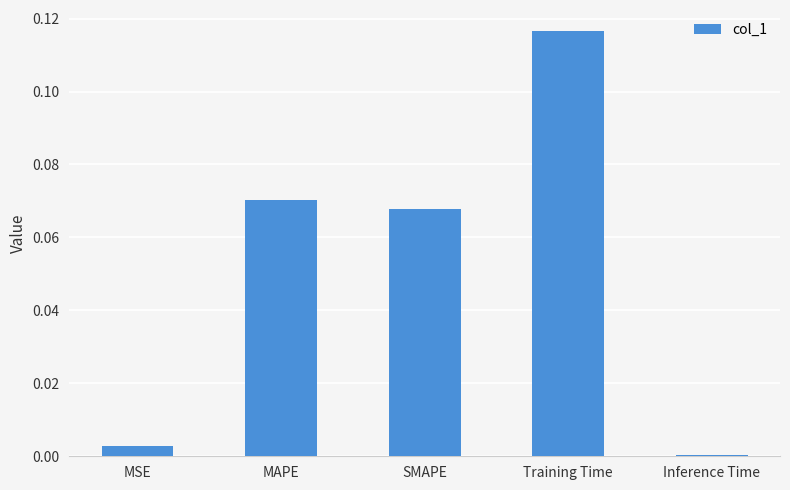

Between Training Time and Inference Time, which is larger?

Training Time